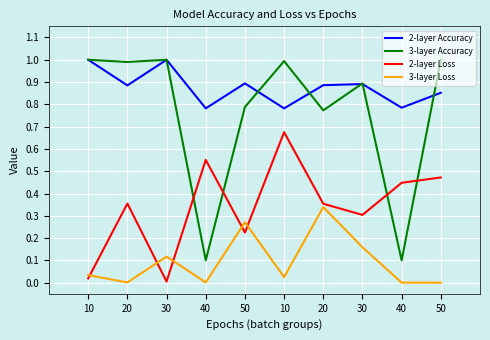

What is the difference between the second highest and second lowest values in the 2-layer Loss series?

0.5